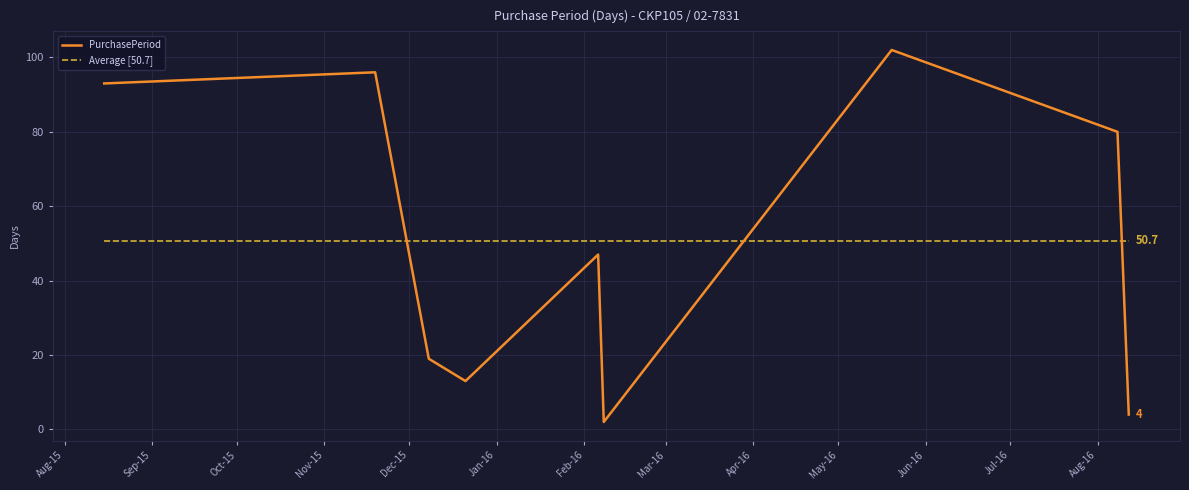

Which series has the widest spread of values?

PurchasePeriod